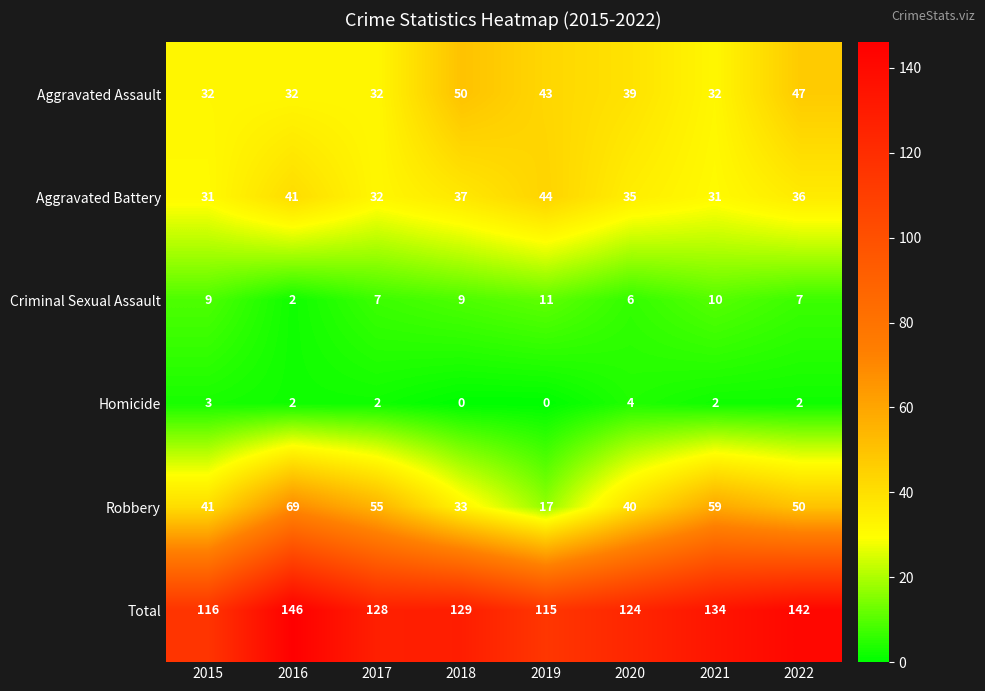

Which category has the lowest value in the Criminal Sexual Assault series?

2016